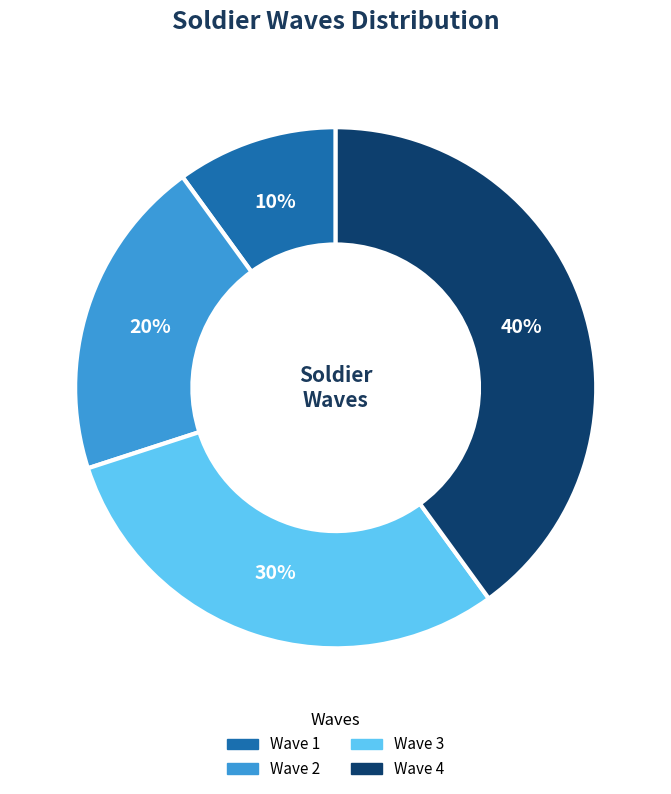

To the nearest percent, what is the average slice percentage?

25%